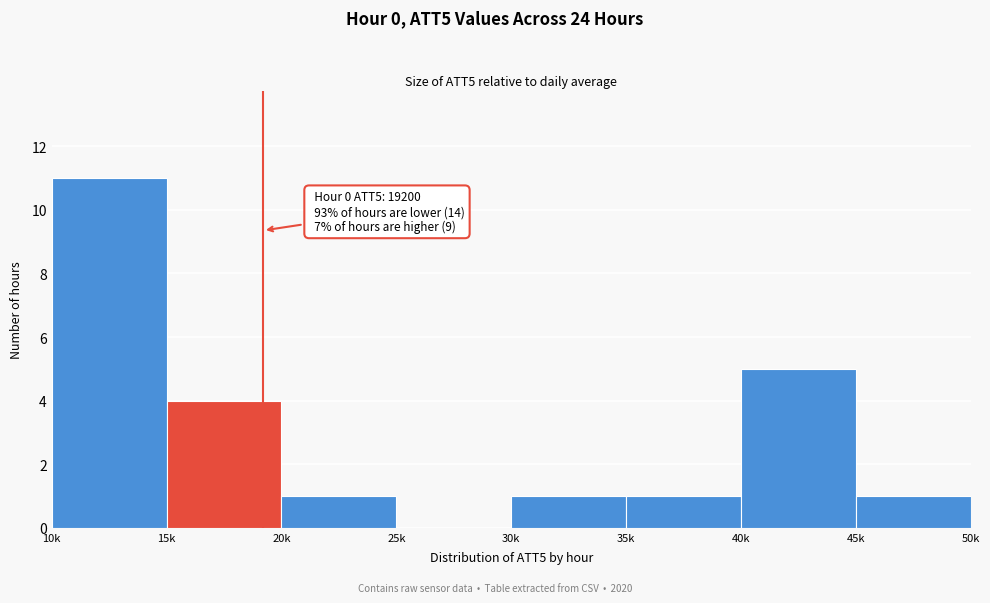

Reading left to right, transcribe all the data shown in this chart.

10k=11	15k=4	20k=1	25k=0	30k=1	35k=1	40k=5	45k=1